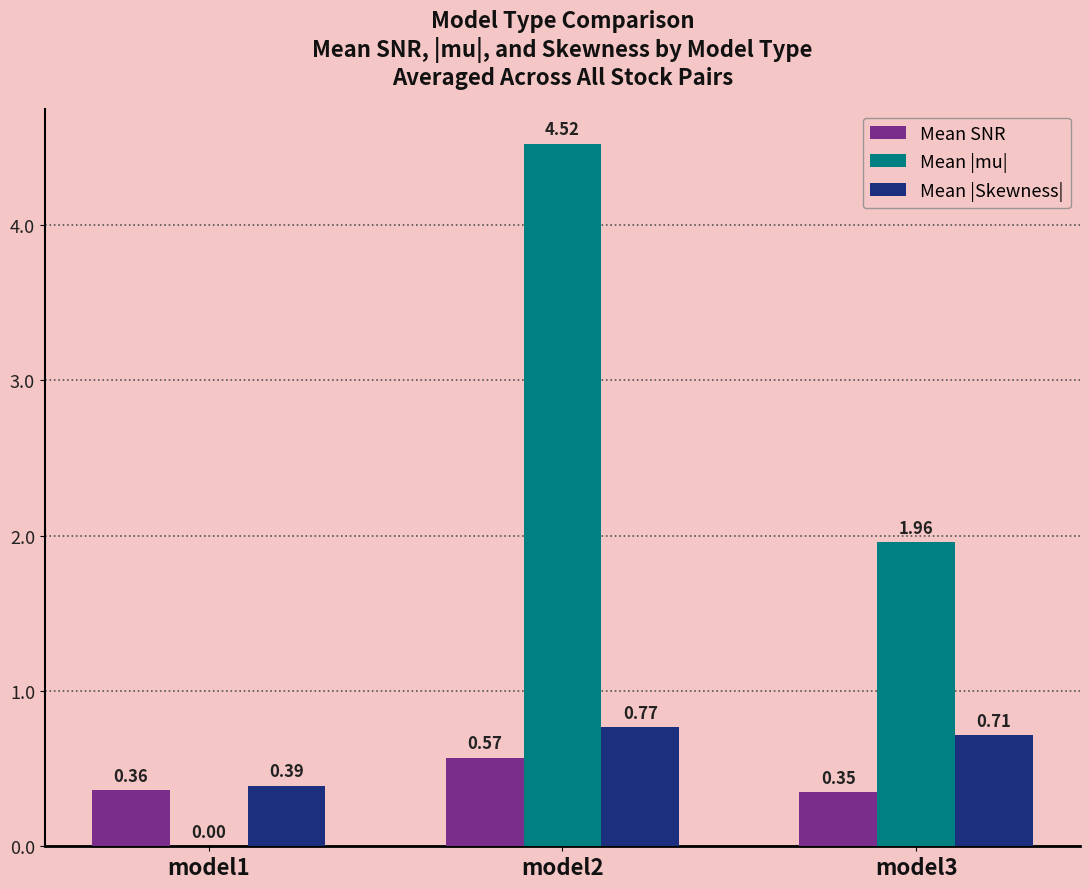

Between model1 and model3, which series saw the biggest shift?

Mean |mu|